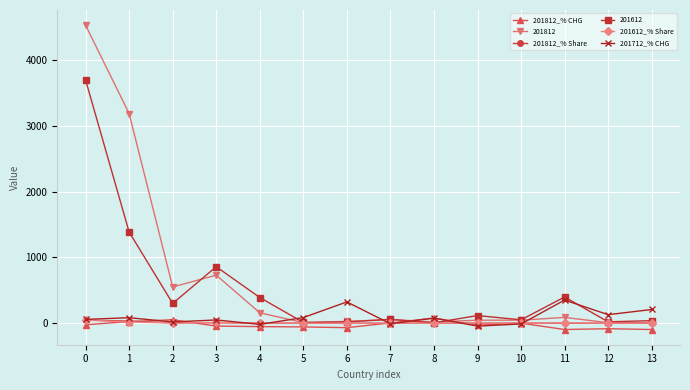

Which series has the widest spread of values?

201812